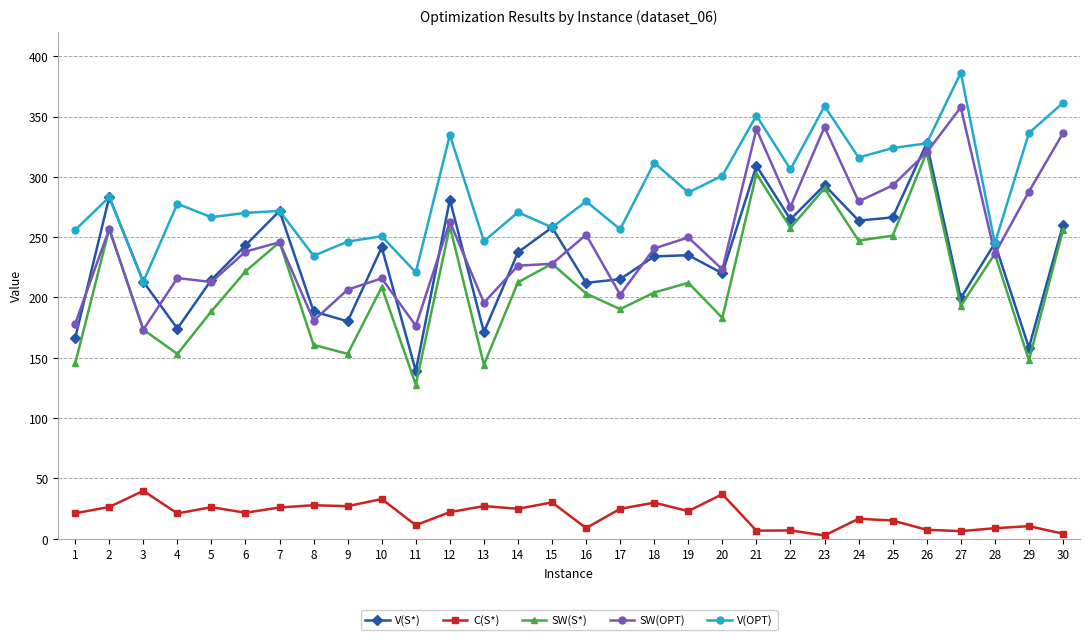

What is the maximum value shown in the chart?

386.3